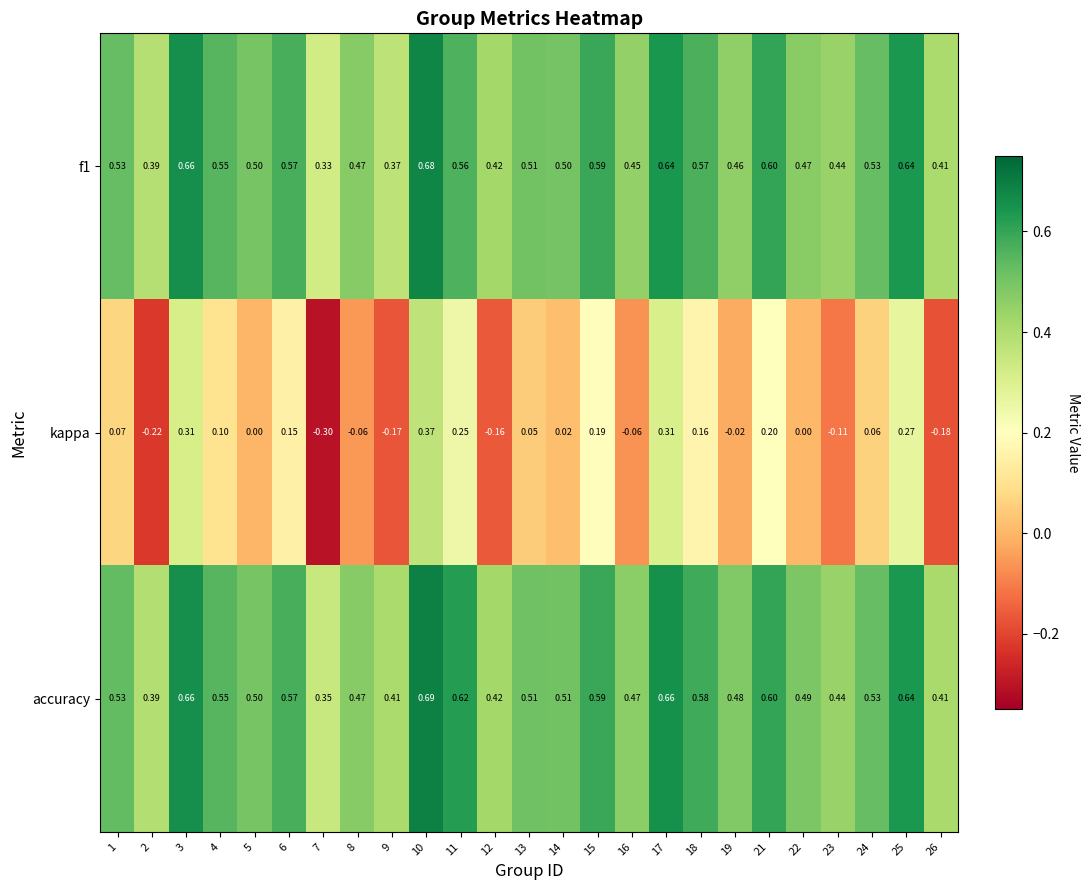

Which series has the largest total across all categories?

accuracy